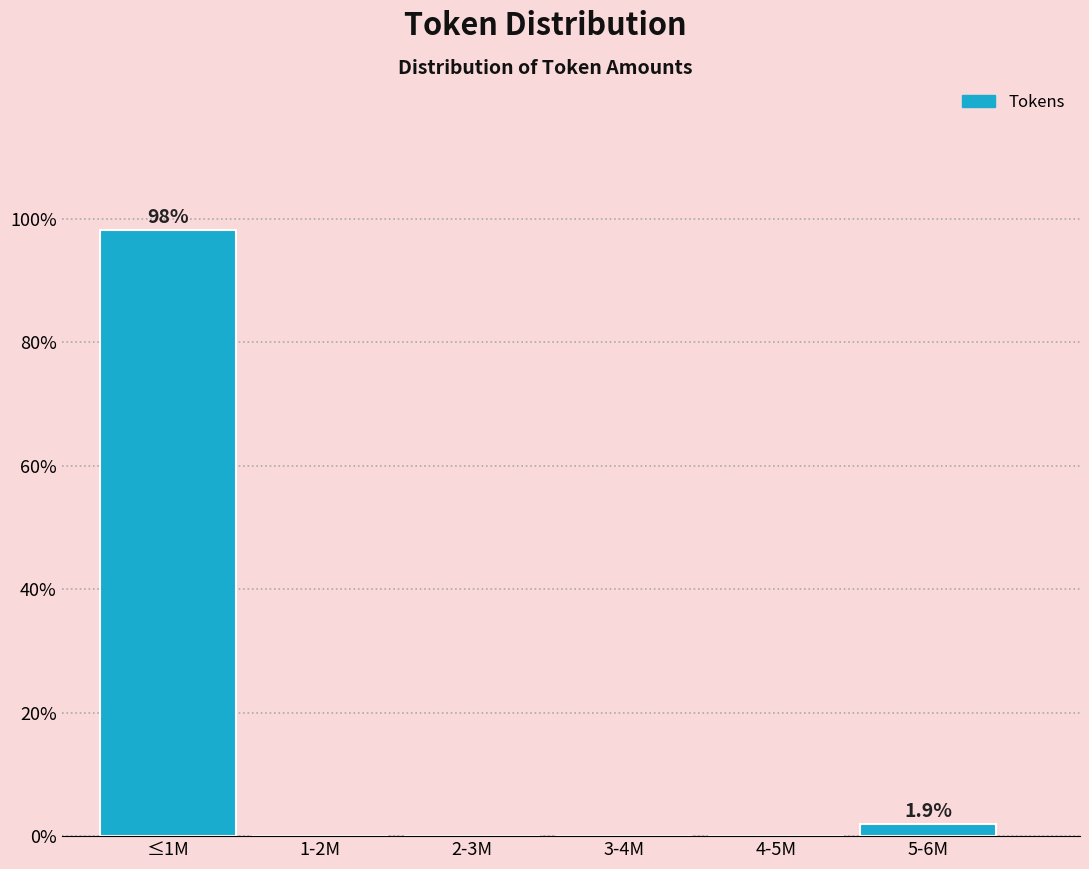

Reading left to right, list all the values displayed in this chart.

≤1M=98.1	1-2M=0.0	2-3M=0.0	3-4M=0.0	4-5M=0.0	5-6M=1.9